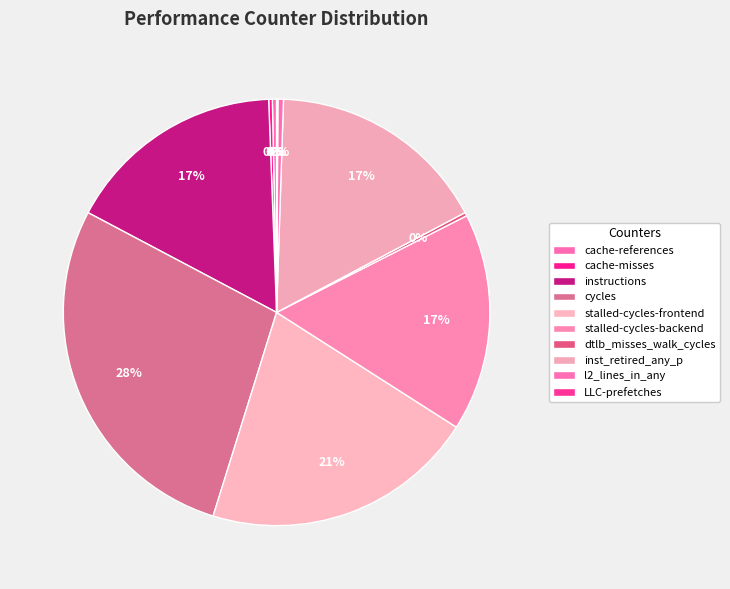

Does any single category account for the majority?

No